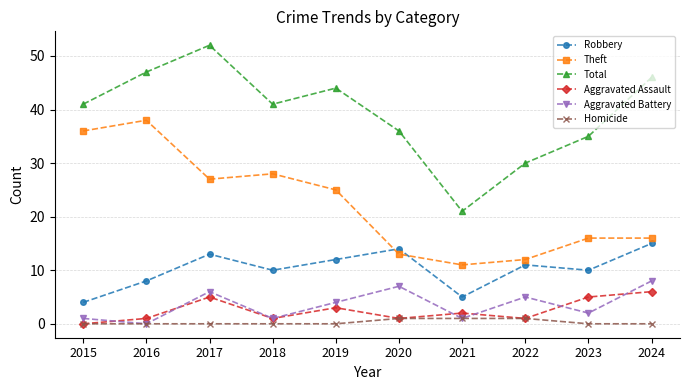

Reading left to right, what are all the values shown in this chart?

Robbery: 2015=4	2016=8	2017=13	2018=10	2019=12	2020=14	2021=5	2022=11	2023=10	2024=15
Theft: 2015=36	2016=38	2017=27	2018=28	2019=25	2020=13	2021=11	2022=12	2023=16	2024=16
Total: 2015=41	2016=47	2017=52	2018=41	2019=44	2020=36	2021=21	2022=30	2023=35	2024=46
Aggravated Assault: 2015=0	2016=1	2017=5	2018=1	2019=3	2020=1	2021=2	2022=1	2023=5	2024=6
Aggravated Battery: 2015=1	2016=0	2017=6	2018=1	2019=4	2020=7	2021=1	2022=5	2023=2	2024=8
Homicide: 2015=0	2016=0	2017=0	2018=0	2019=0	2020=1	2021=1	2022=1	2023=0	2024=0